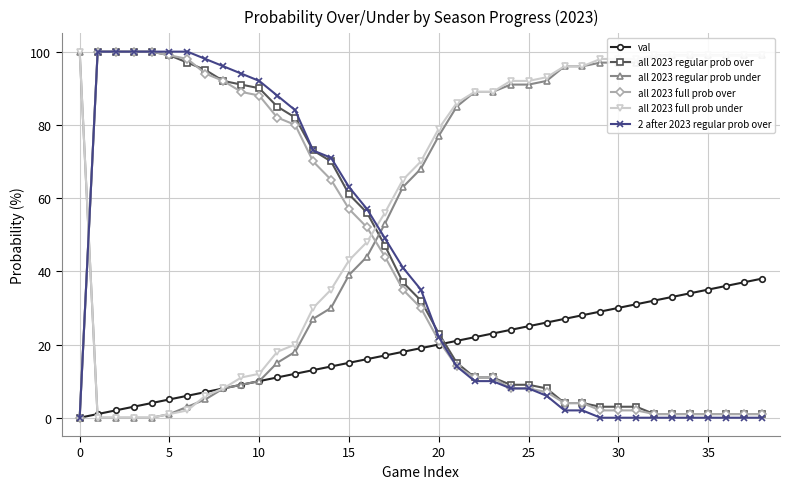

How many times do all 2023 regular prob under and all 2023 full prob over cross each other?

2